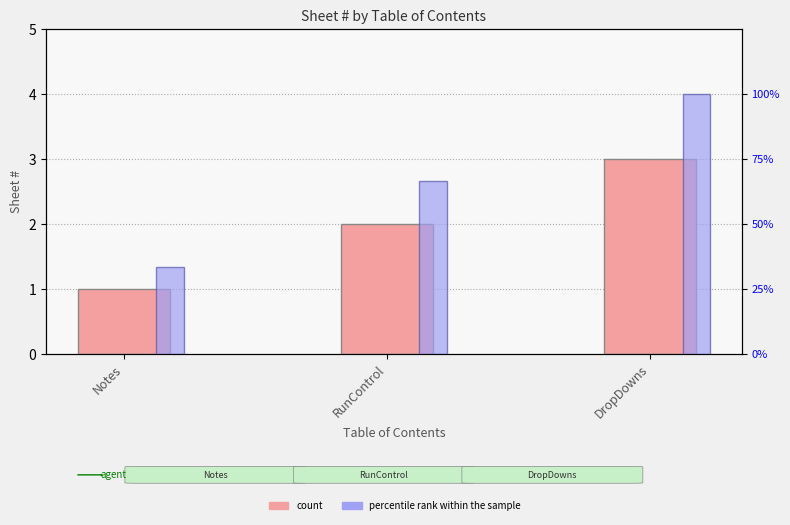

Count the Sheet # values in the range 1 to 3.

3